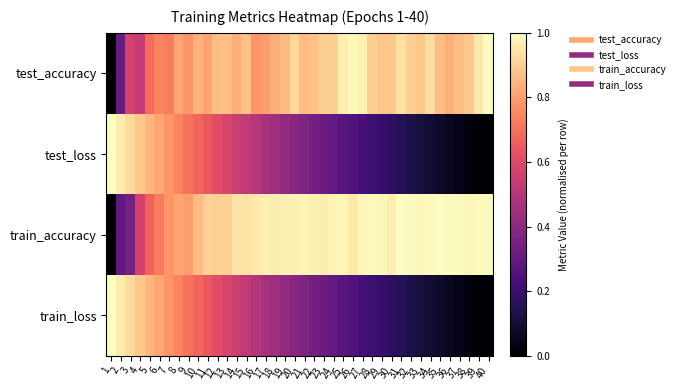

Reading left to right, list all the values displayed in this chart.

test_accuracy: 1=0.0	2=0.3	3=0.6	4=0.5	5=0.7	6=0.7	7=0.7	8=0.8	9=0.8	10=0.8	11=0.8	12=0.9	13=0.9	14=0.8	15=0.9	16=0.8	17=0.8	18=0.8	19=0.9	20=0.9	21=0.9	22=0.9	23=0.9	24=0.9	25=1.0	26=1.0	27=1.0	28=0.9	29=0.9	30=0.9	31=0.9	32=0.9	33=0.9	34=0.9	35=0.9	36=0.8	37=0.9	38=0.9	39=1.0	40=1.0
test_loss: 1=1.0	2=1.0	3=0.9	4=0.9	5=0.8	6=0.8	7=0.8	8=0.7	9=0.7	10=0.7	11=0.6	12=0.6	13=0.6	14=0.6	15=0.5	16=0.5	17=0.5	18=0.4	19=0.4	20=0.4	21=0.4	22=0.3	23=0.3	24=0.3	25=0.3	26=0.3	27=0.2	28=0.2	29=0.2	30=0.2	31=0.1	32=0.1	33=0.1	34=0.1	35=0.1	36=0.1	37=0.0	38=0.0	39=0.0	40=0.0
train_accuracy: 1=0.0	2=0.3	3=0.3	4=0.6	5=0.7	6=0.7	7=0.8	8=0.8	9=0.8	10=0.9	11=0.9	12=0.9	13=0.9	14=0.9	15=0.9	16=1.0	17=1.0	18=1.0	19=1.0	20=1.0	21=1.0	22=1.0	23=1.0	24=1.0	25=1.0	26=1.0	27=1.0	28=1.0	29=1.0	30=1.0	31=1.0	32=1.0	33=1.0	34=1.0	35=1.0	36=1.0	37=1.0	38=1.0	39=1.0	40=1.0
train_loss: 1=1.0	2=1.0	3=0.9	4=0.9	5=0.8	6=0.8	7=0.8	8=0.7	9=0.7	10=0.7	11=0.6	12=0.6	13=0.6	14=0.6	15=0.5	16=0.5	17=0.5	18=0.4	19=0.4	20=0.4	21=0.4	22=0.3	23=0.3	24=0.3	25=0.3	26=0.3	27=0.2	28=0.2	29=0.2	30=0.2	31=0.1	32=0.1	33=0.1	34=0.1	35=0.1	36=0.1	37=0.0	38=0.0	39=0.0	40=0.0